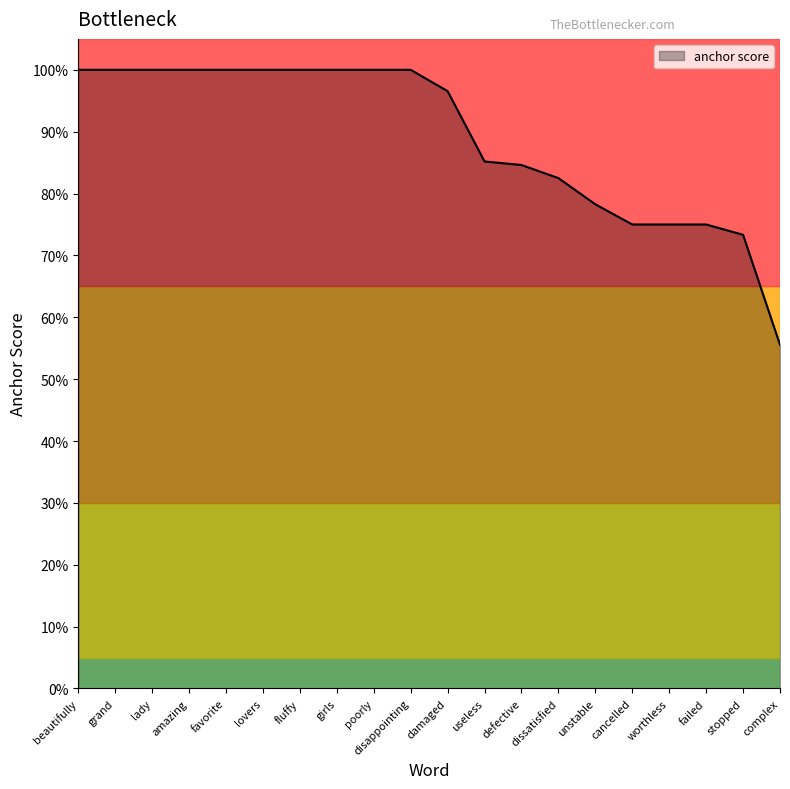

What is the smallest value displayed?

0.6